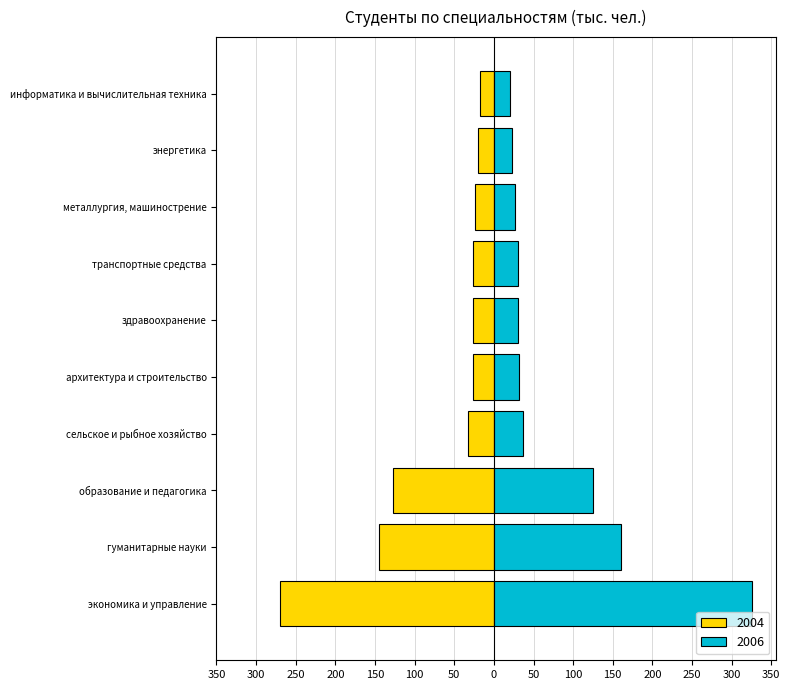

What is the sum of all 2006 values?

811.7